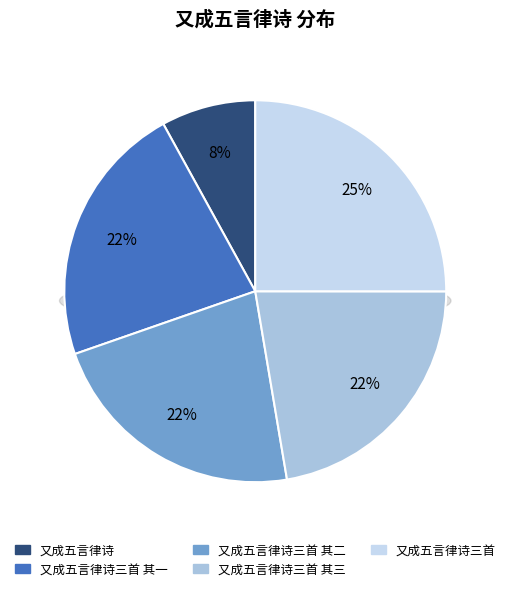

Rank the categories by value from lowest to highest.

又成五言律诗, 又成五言律诗三首 其三, 又成五言律诗三首 其二, 又成五言律诗三首 其一, 又成五言律诗三首